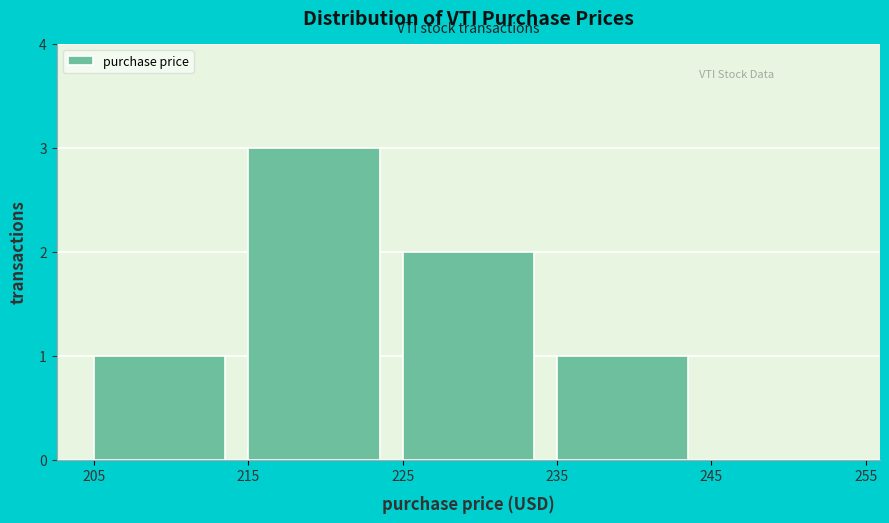

Reading left to right, transcribe this chart: for each bar, give the range it covers on the x-axis and its height. The values are not printed on the chart, so give them approximately, as read against the axis.

205 to 215: 1
215 to 225: 3
225 to 235: 2
235 to 245: 1
245 to 255: 0